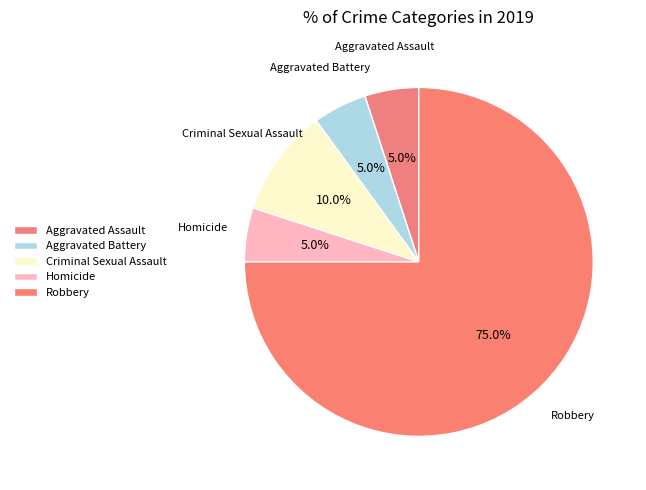

Which category has the biggest portion of the pie?

Robbery